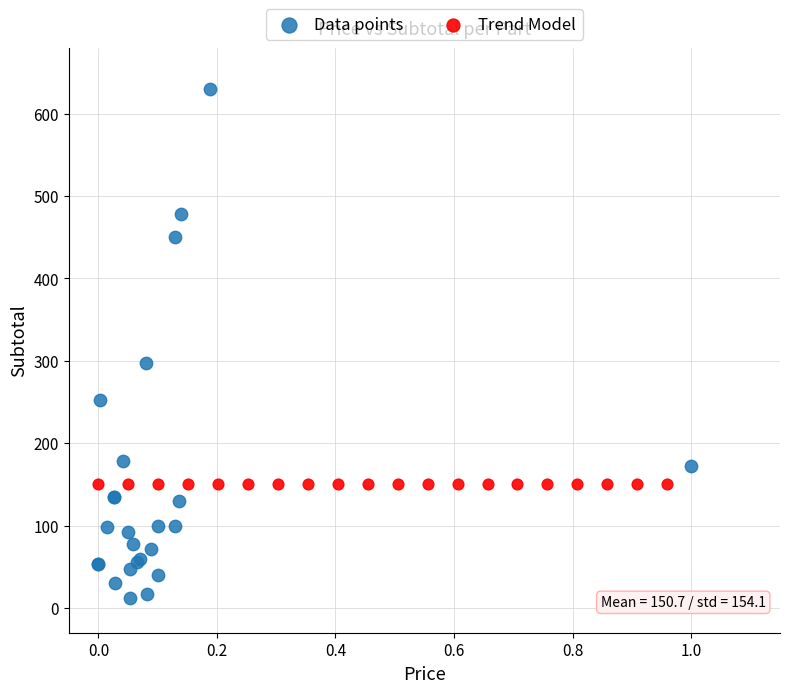

Which series reaches the maximum Y coordinate?

Data points